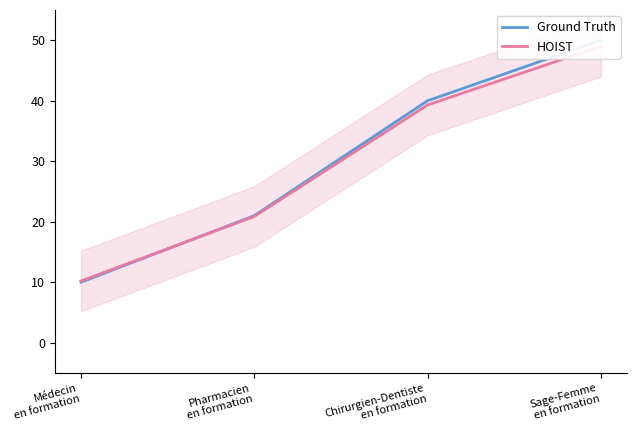

What is the value of the Ground Truth point at the 4th from the left?

50.0